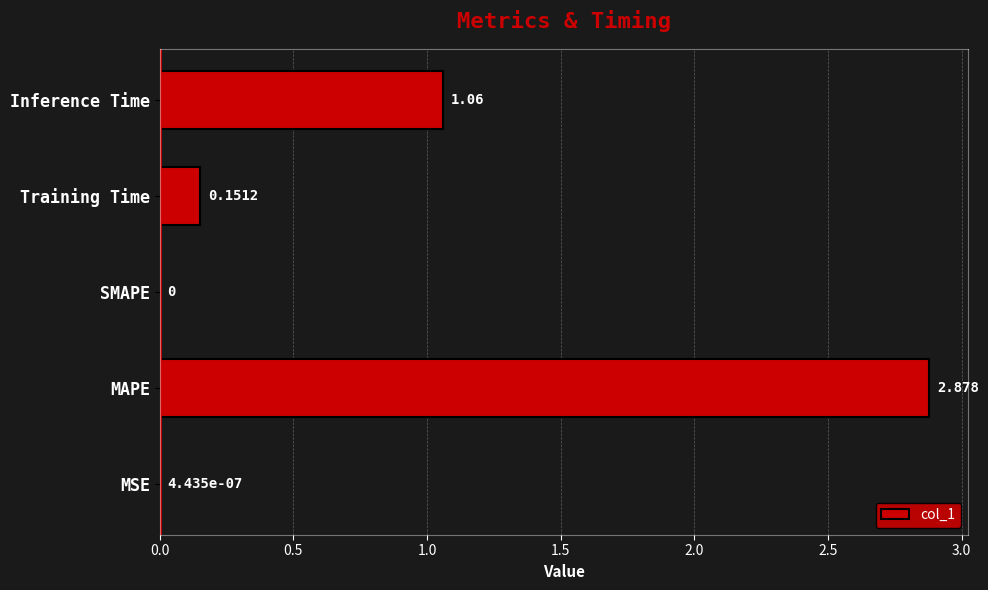

At which category does the chart reach its peak across all series?

MAPE